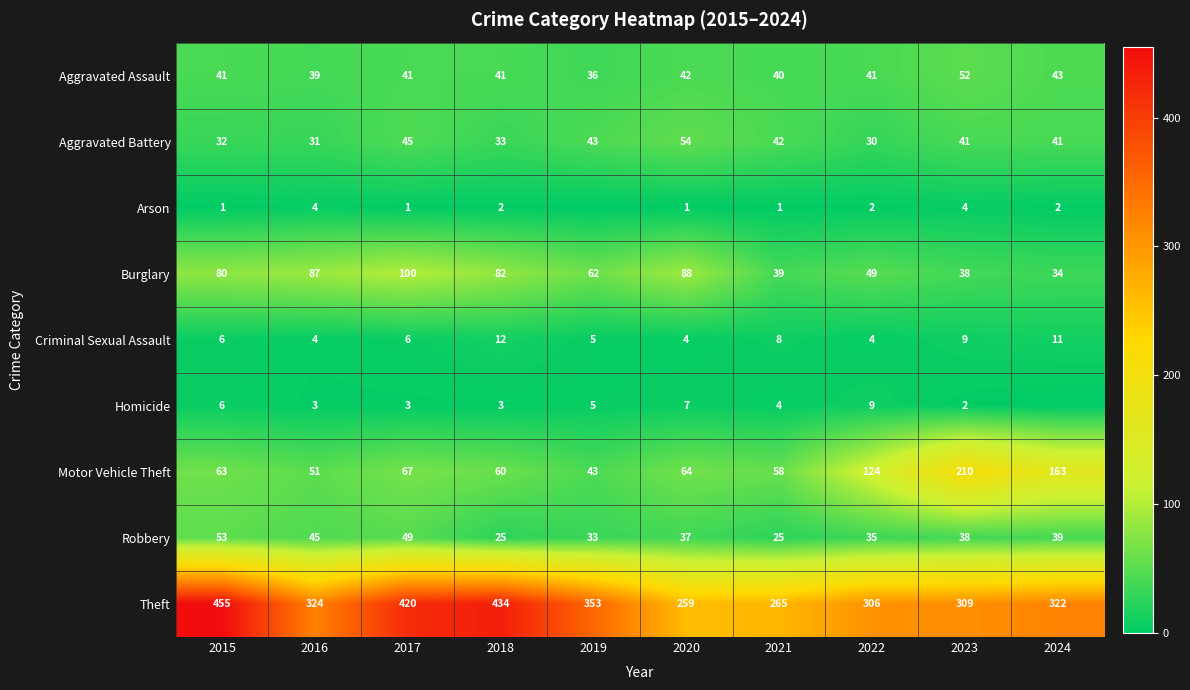

List the labels in order of Motor Vehicle Theft value, largest first.

2023, 2024, 2022, 2017, 2020, 2015, 2018, 2021, 2016, 2019